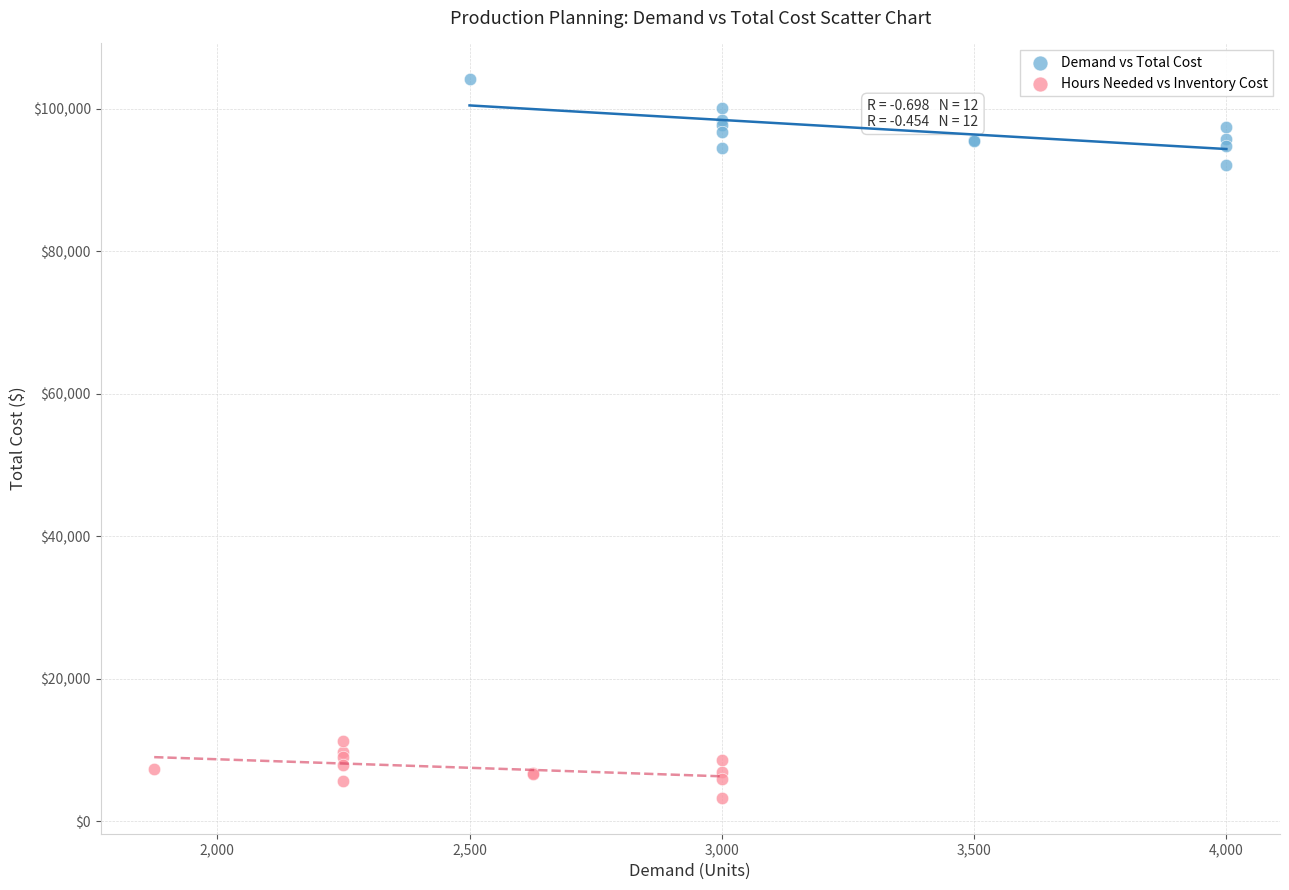

What are all the series names shown in the legend?

Demand vs Total Cost, Hours Needed vs Inventory Cost